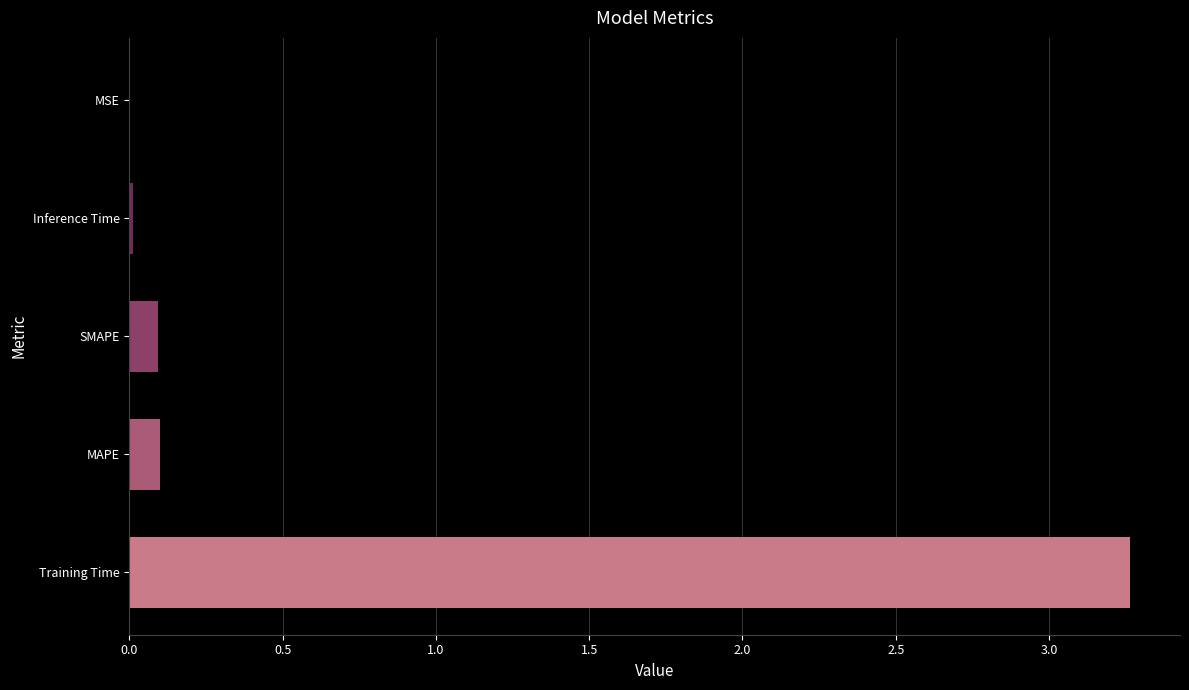

Is it true that the value at Training Time is 4.6?

False